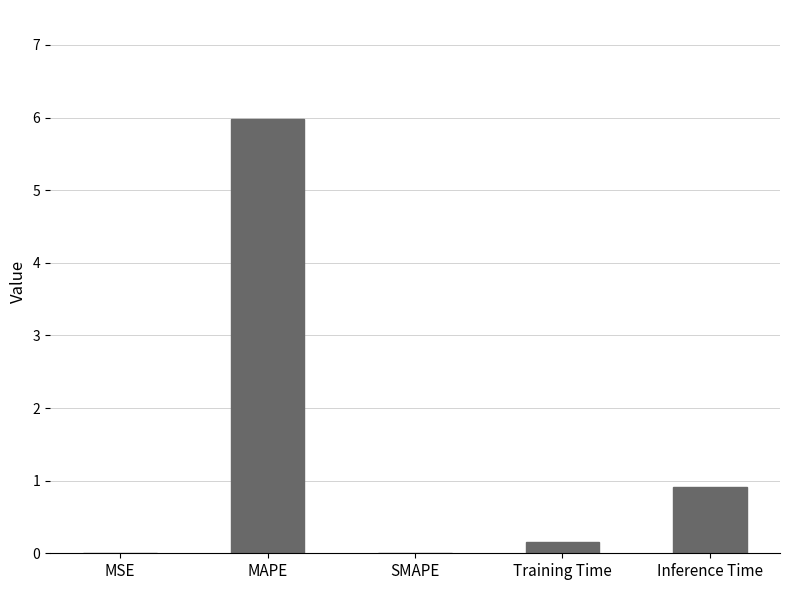

Are the bars grouped side by side (vs. stacked)?

No